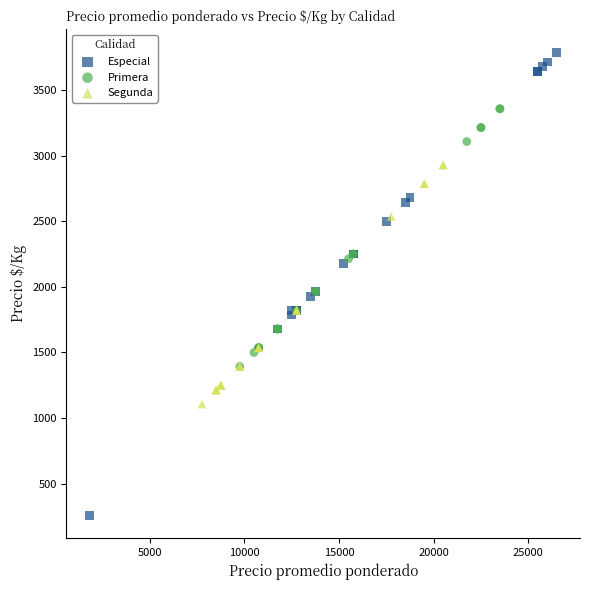

Which series contains the lowest Y value?

Especial